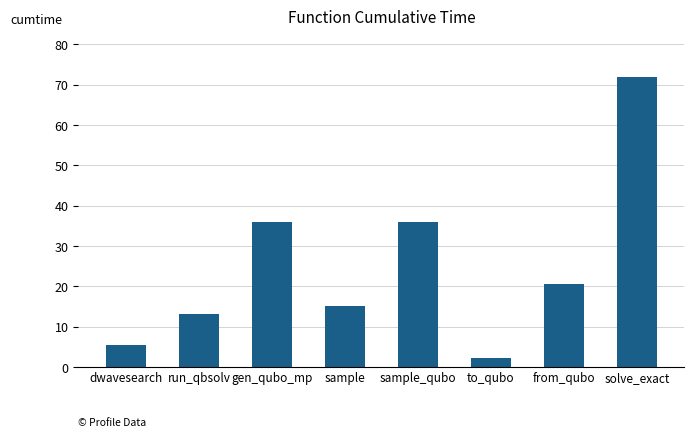

What is the ratio of the value at solve_exact to the value at run_qbsolv?

5.5